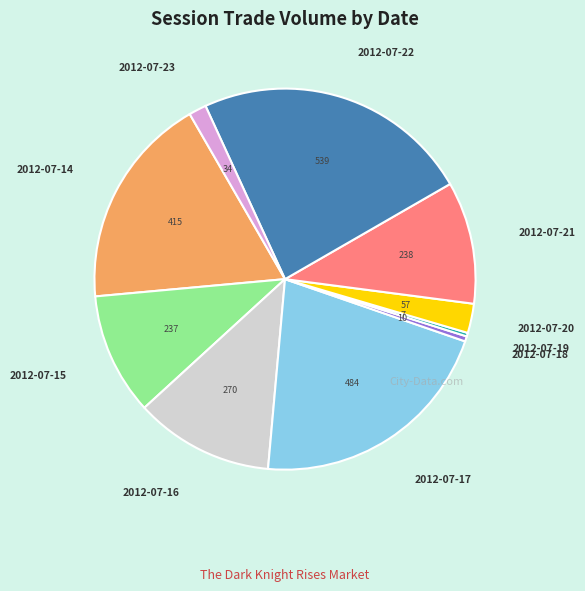

Is there a majority slice in this chart?

No